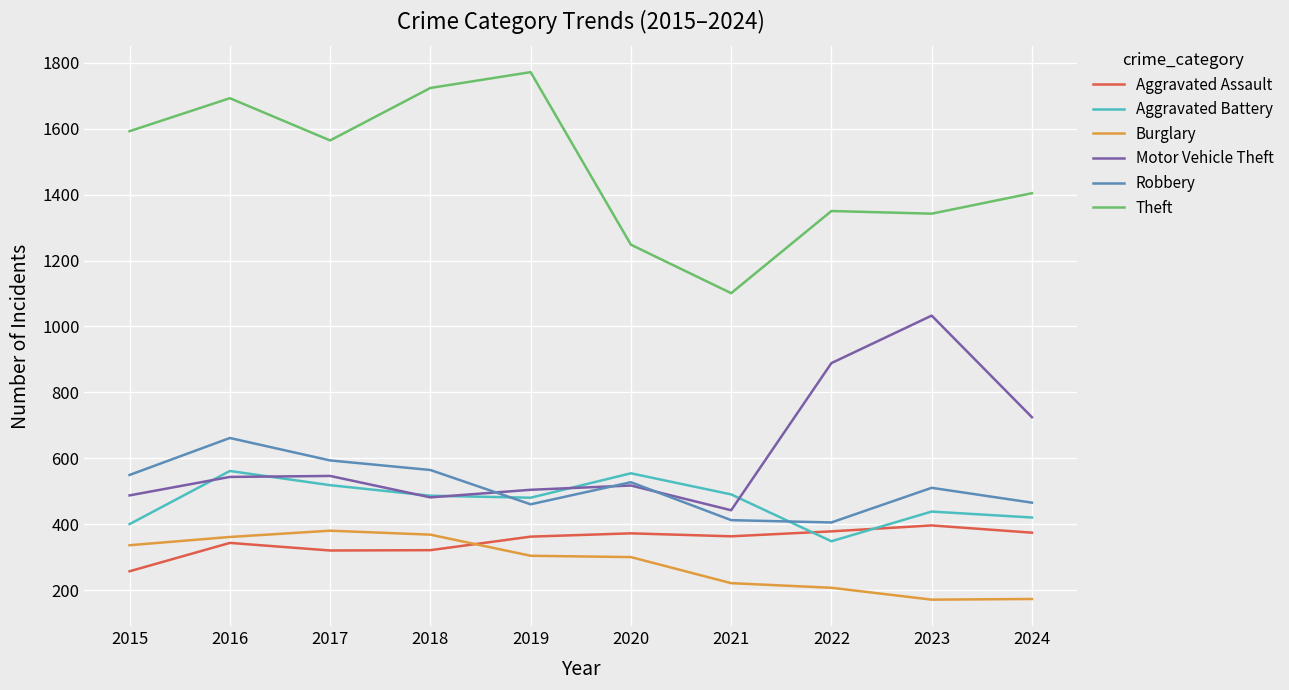

At which label is Theft closest to 1436?

2024